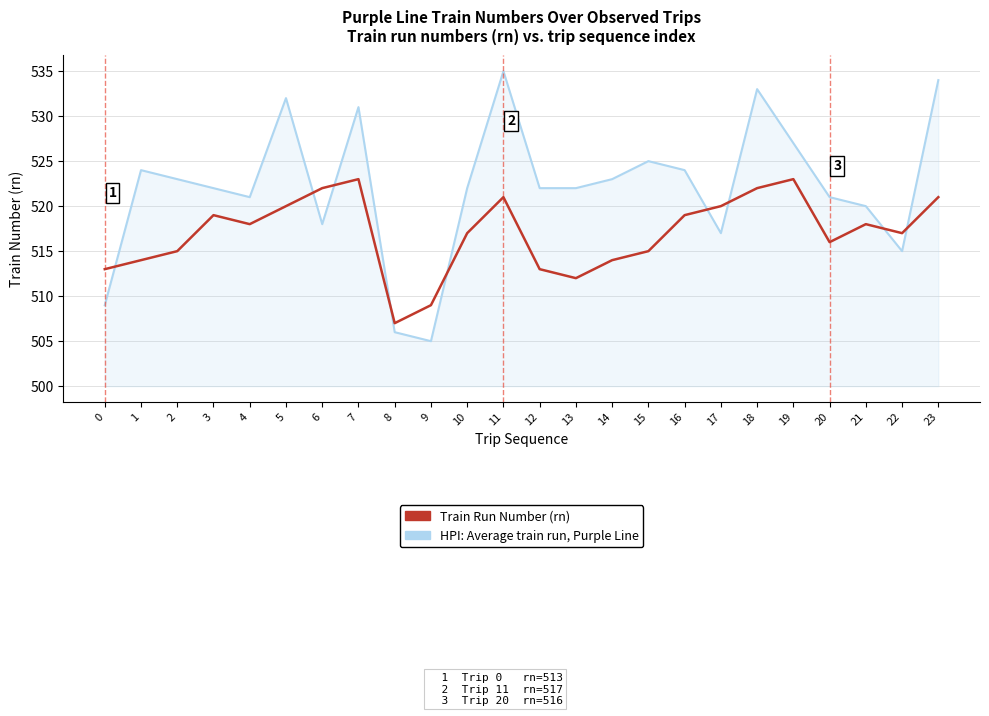

At which category does Train Run Number (rn) reach its first local valley?

4